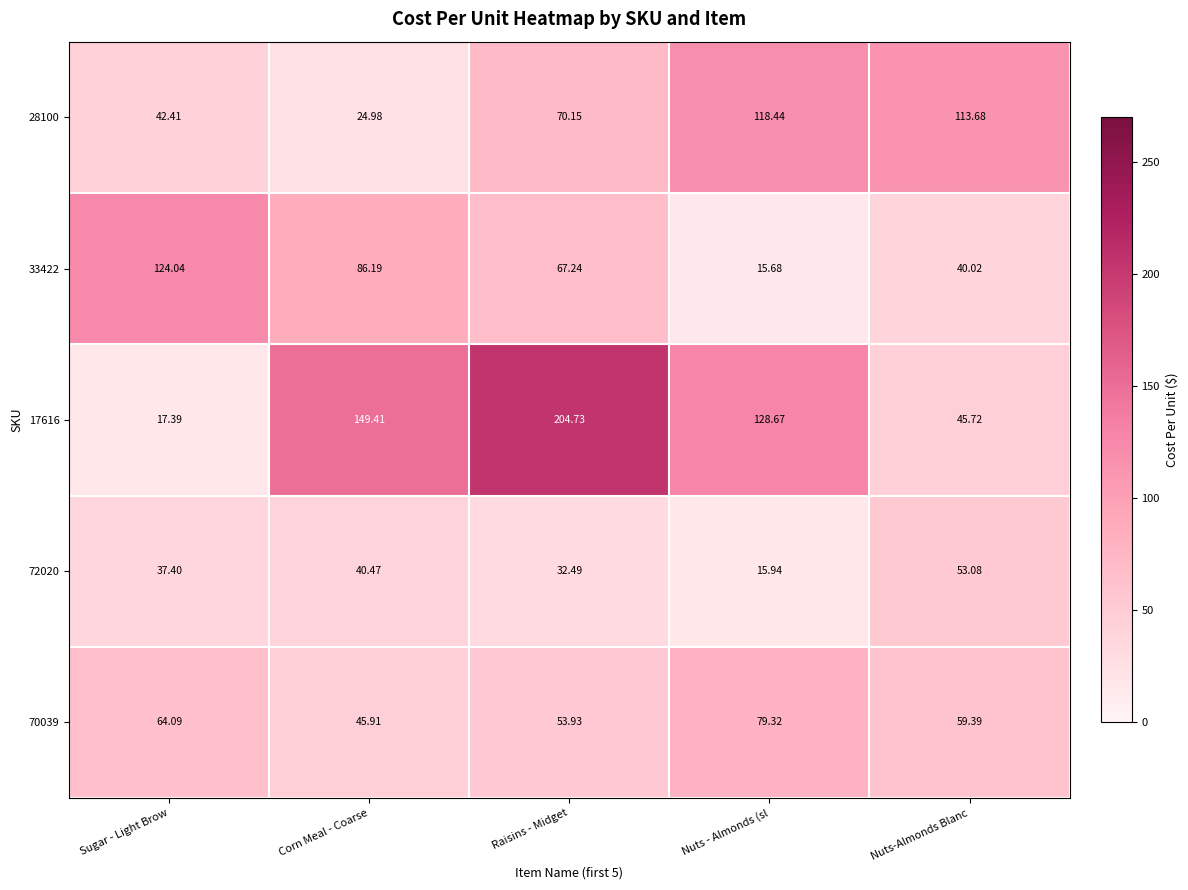

At which label is 70039 closest to 62?

Sugar - Light Brow